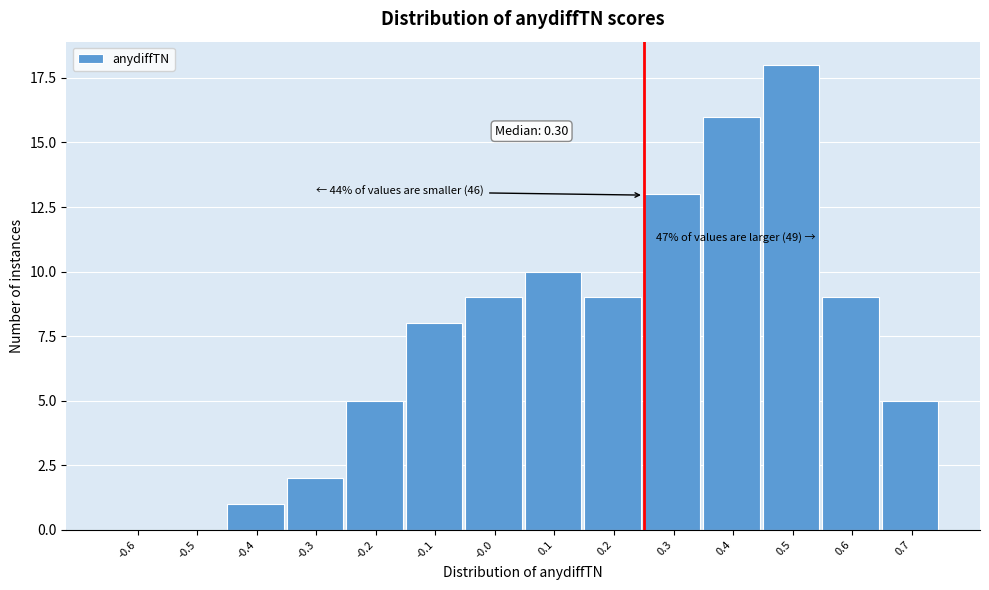

Reading left to right, list all the values displayed in this chart.

-0.6=0	-0.5=0	-0.4=1	-0.3=2	-0.2=5	-0.1=8	-0.0=9	0.1=10	0.2=9	0.3=13	0.4=16	0.5=18	0.6=9	0.7=5